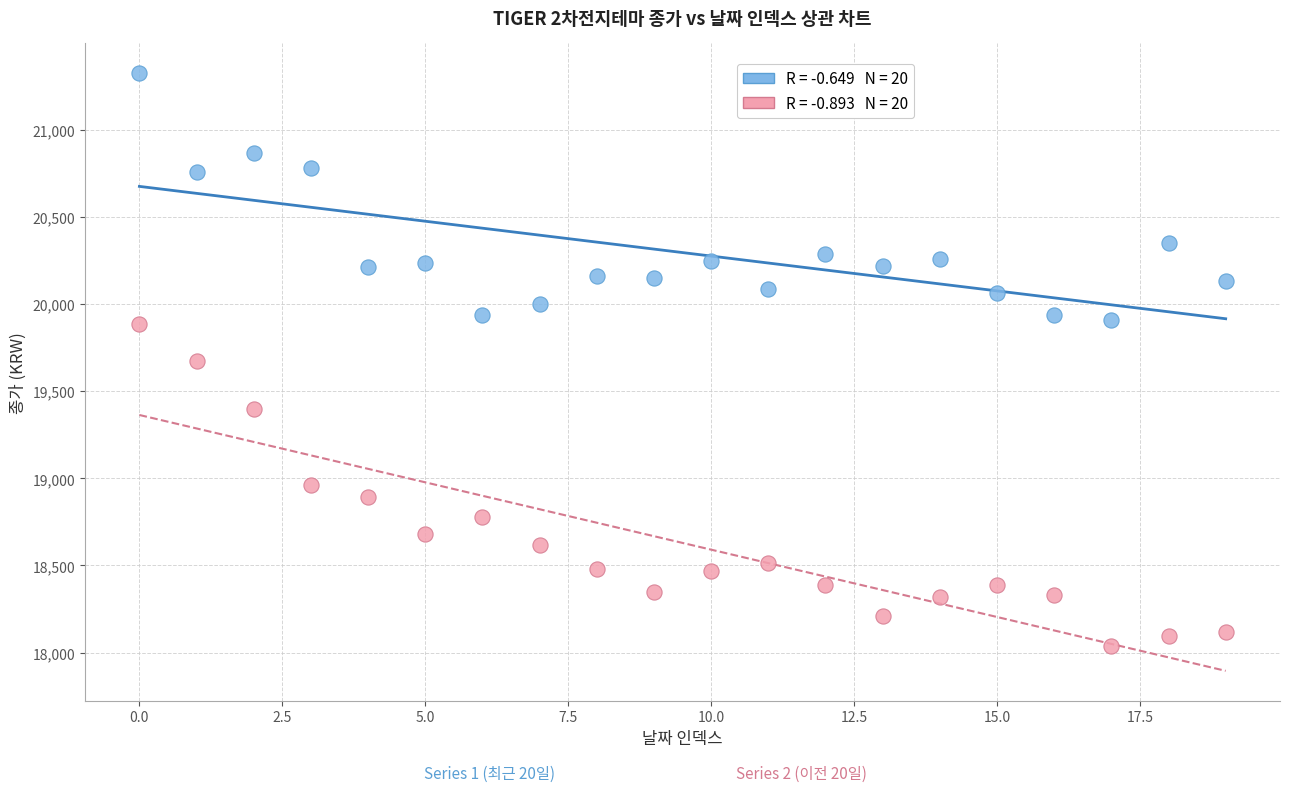

Across all data points, what is the range of Y values (max minus min)?

3285